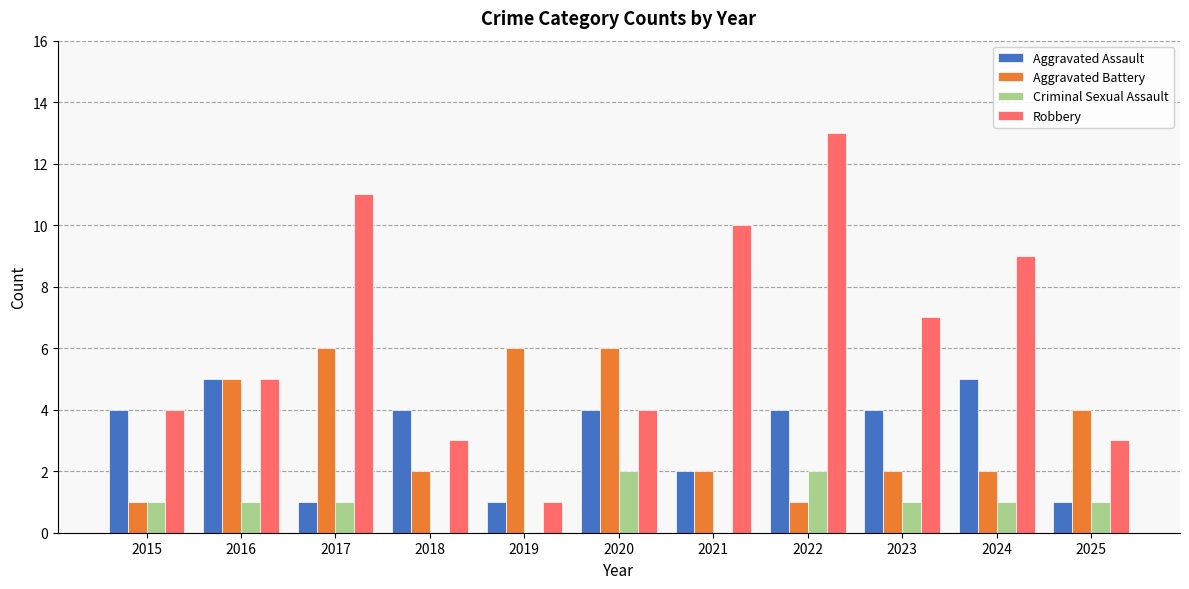

Reading right to left, extract all data points from this chart.

Aggravated Assault: 2025=1	2024=5	2023=4	2022=4	2021=2	2020=4	2019=1	2018=4	2017=1	2016=5	2015=4
Aggravated Battery: 2025=4	2024=2	2023=2	2022=1	2021=2	2020=6	2019=6	2018=2	2017=6	2016=5	2015=1
Criminal Sexual Assault: 2025=1	2024=1	2023=1	2022=2	2021=0	2020=2	2019=0	2018=0	2017=1	2016=1	2015=1
Robbery: 2025=3	2024=9	2023=7	2022=13	2021=10	2020=4	2019=1	2018=3	2017=11	2016=5	2015=4